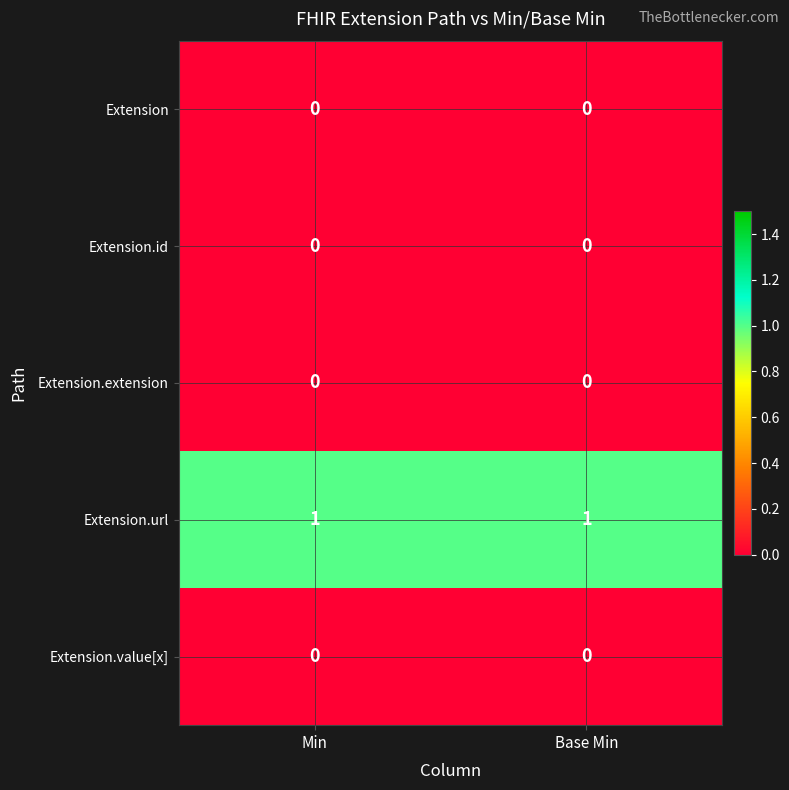

The value of Extension.value[x] at Base Min is 0. True or false?

True